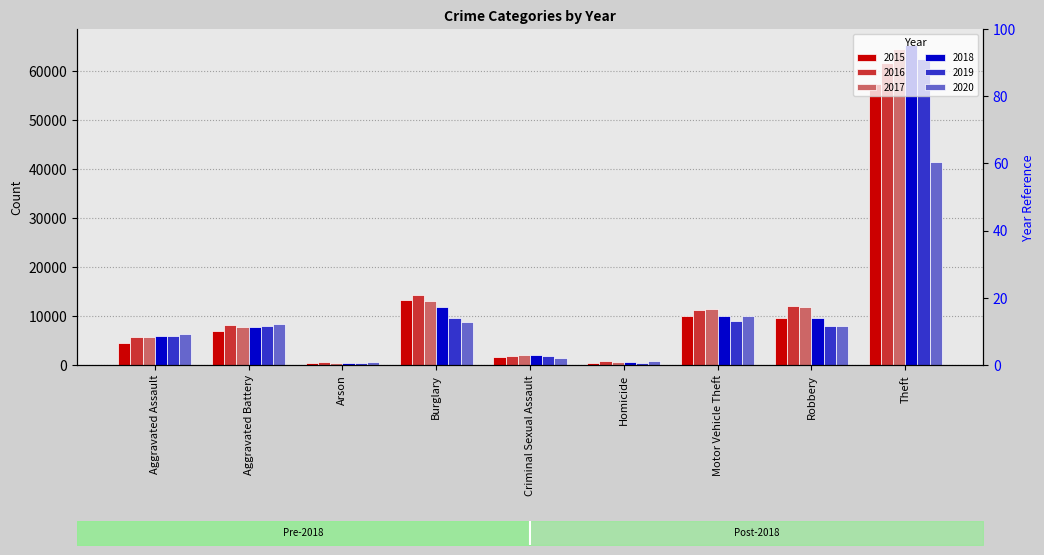

Where does the 2017 series first go above 7845?

Burglary